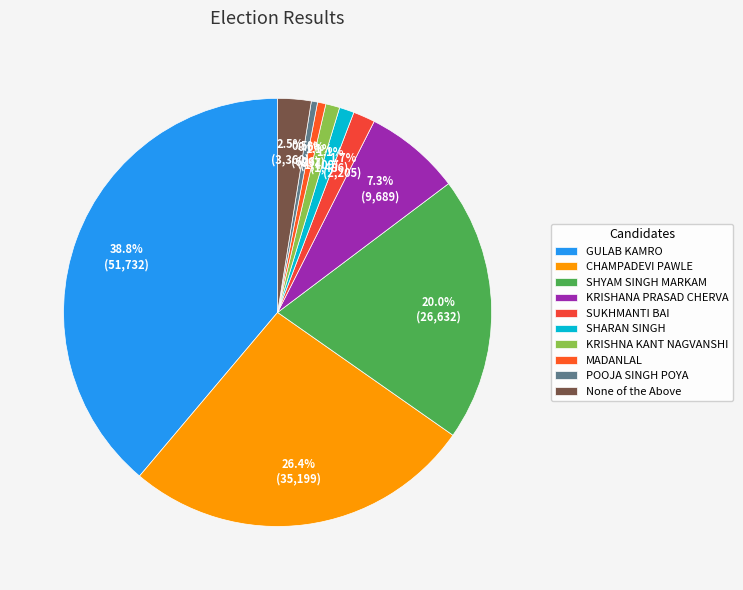

Is it true that MADANLAL is 11% of the pie?

False